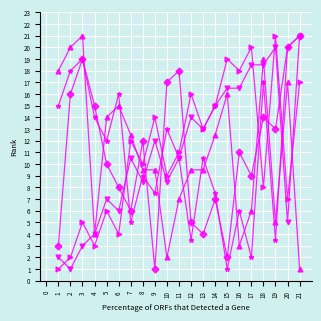

What is the minimum value shown in the chart?

1.0